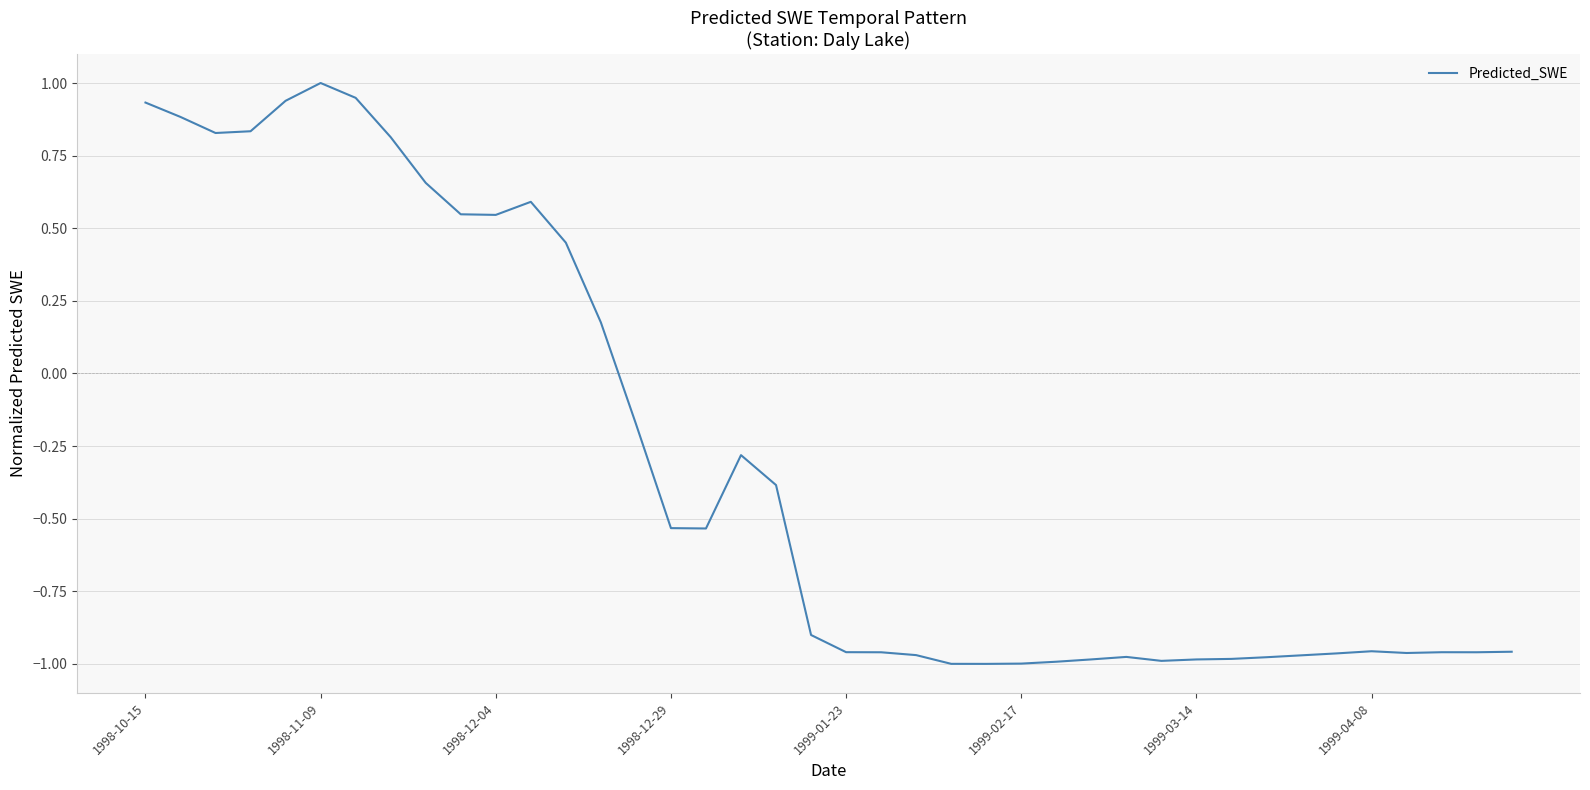

Does the chart display data point markers on the line(s)?

No